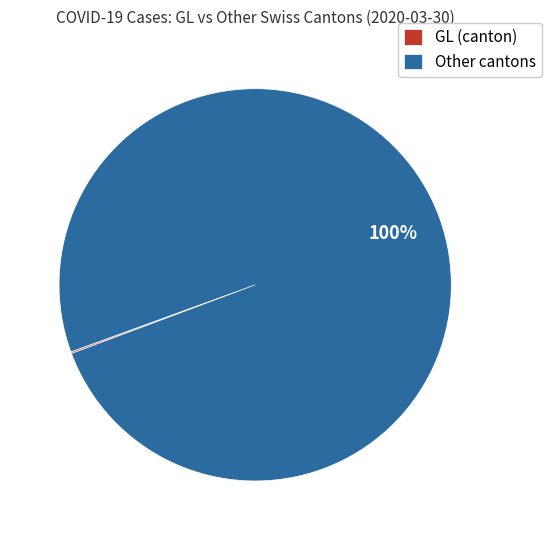

True or false: Other cantons accounts for 95% of the total.

False